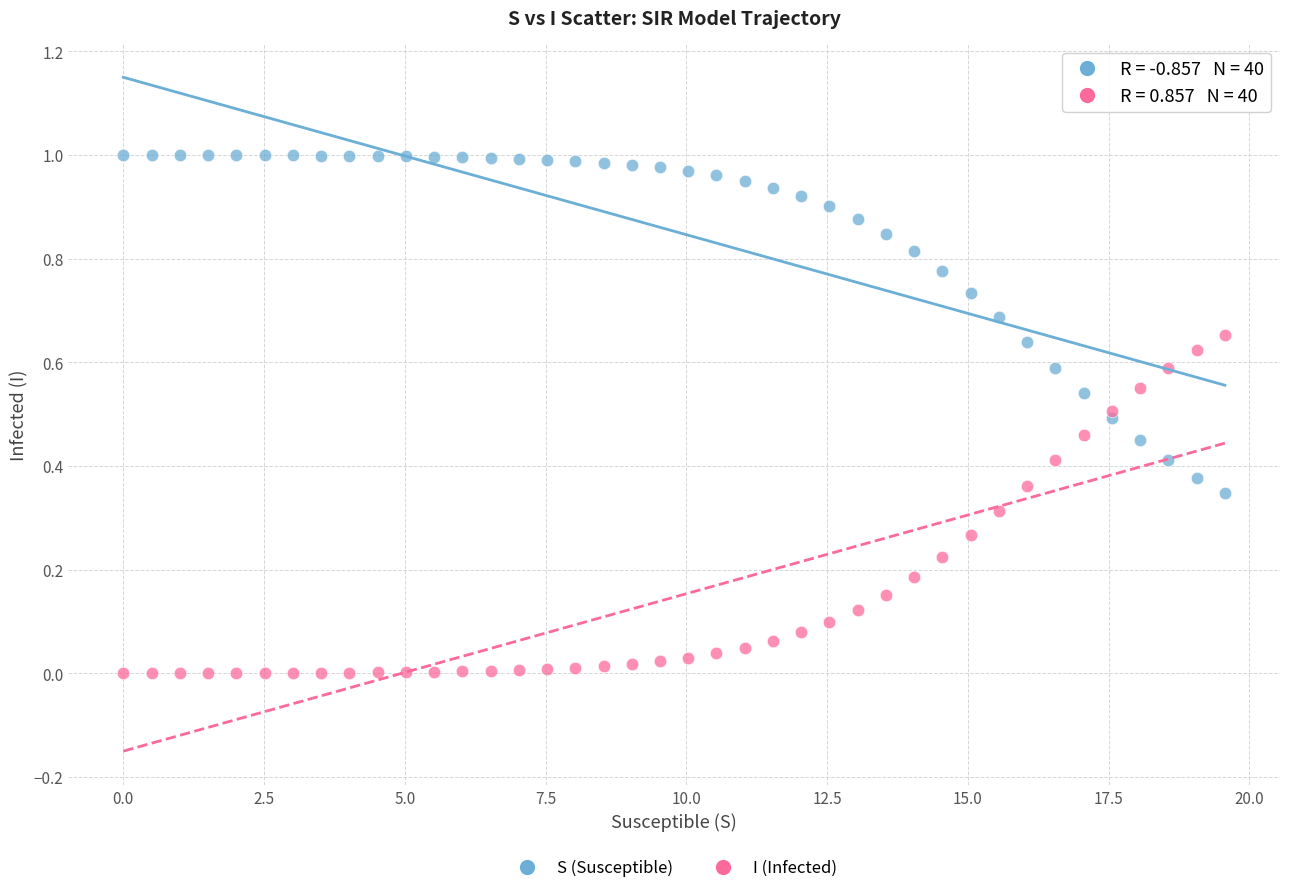

What are all the series names shown in the legend?

S (Susceptible), I (Infected)